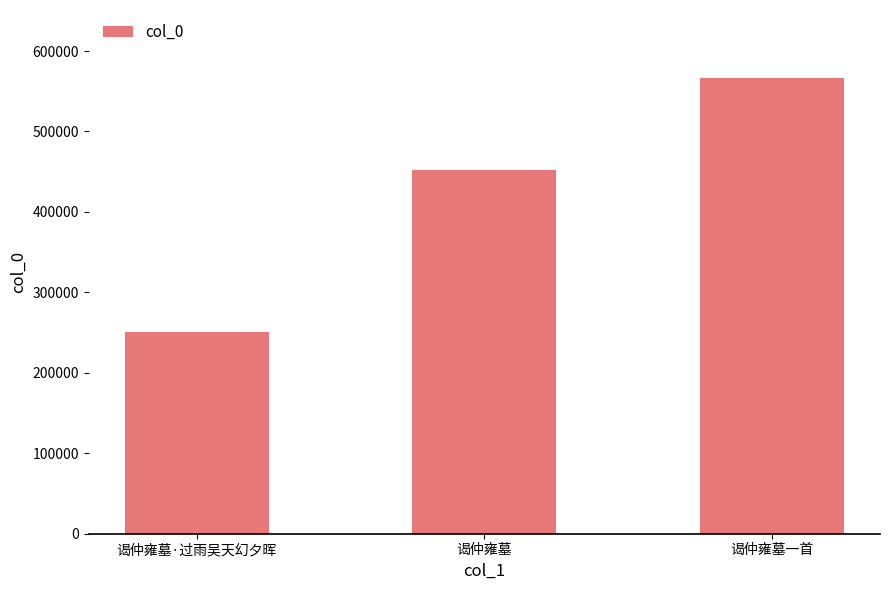

What is the ratio of the value at 谒仲雍墓·过雨吴天幻夕晖 to the value at 谒仲雍墓?

0.6